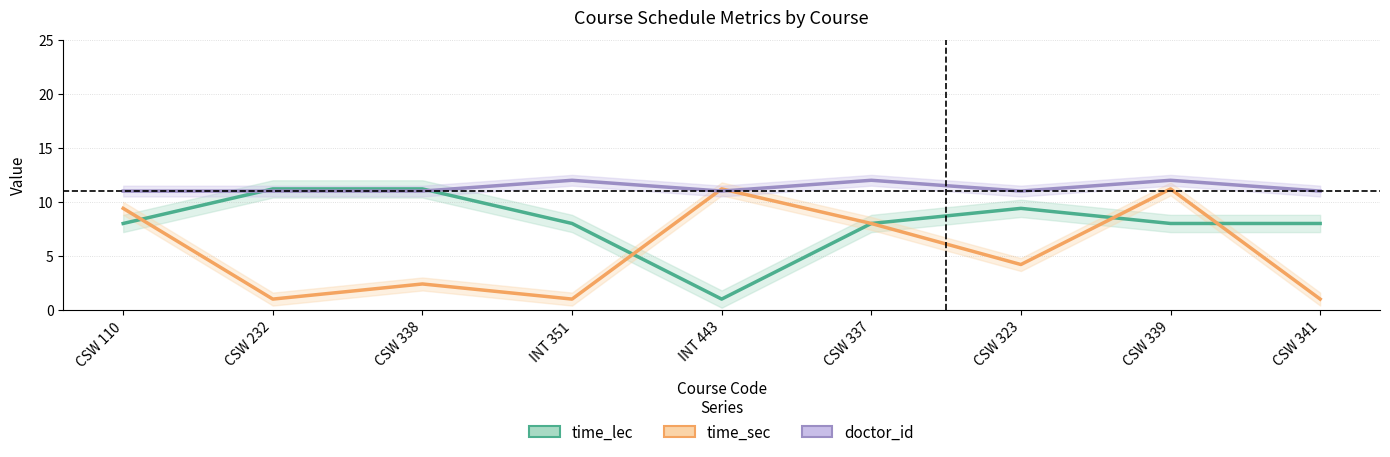

What is the value of the time_sec point at the 7th from the left?

4.2